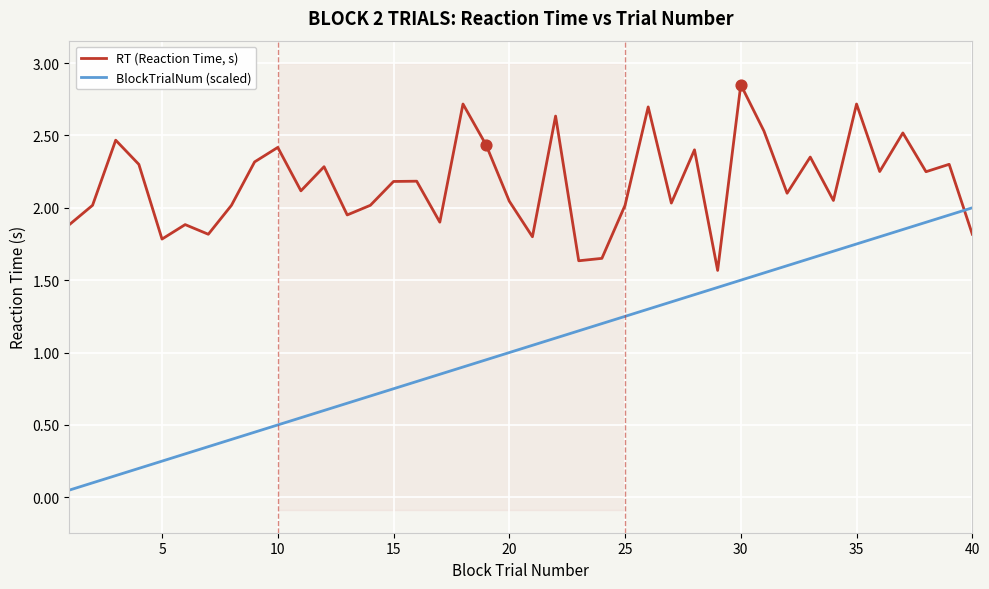

True or false: RT (Reaction Time, s) has a value of 1.4 at 35.

False